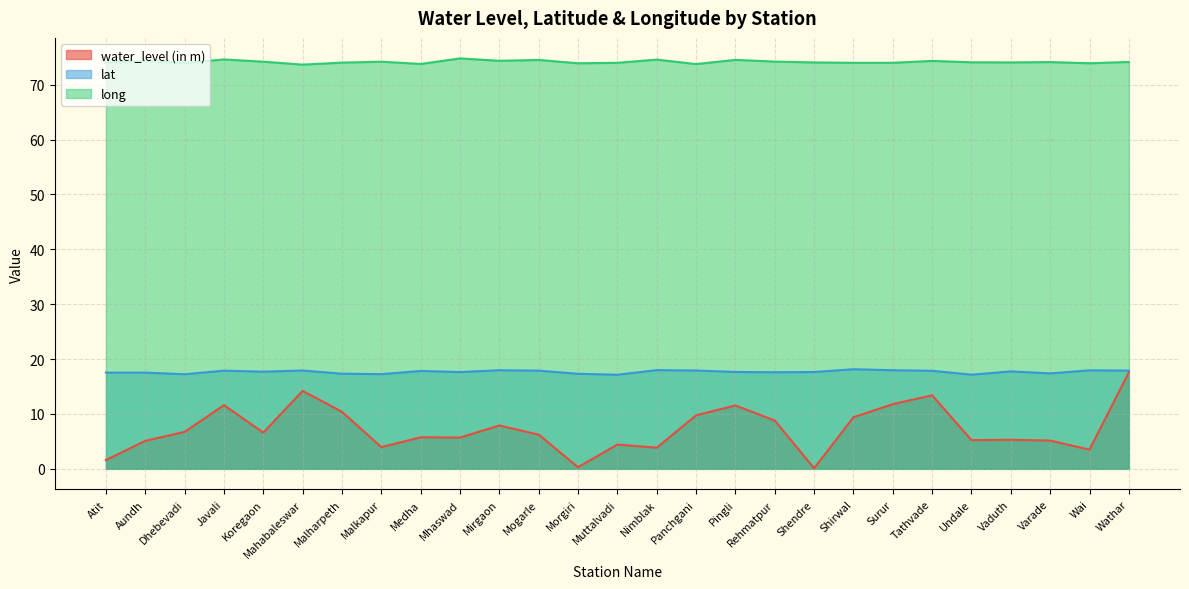

Which label corresponds to the smallest value in the chart?

Shendre